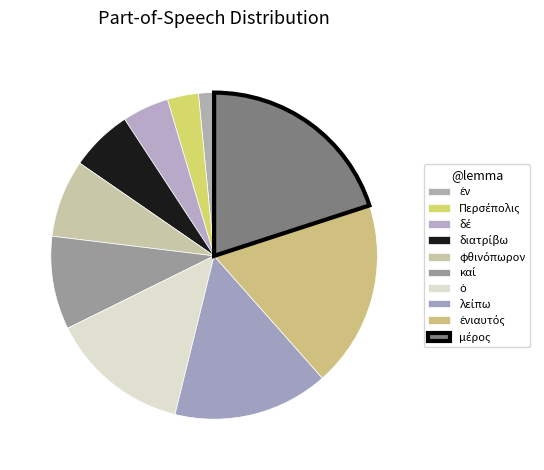

To the nearest percent, what is the difference between the Περσέπολις and ἐν slice percentages?

2%